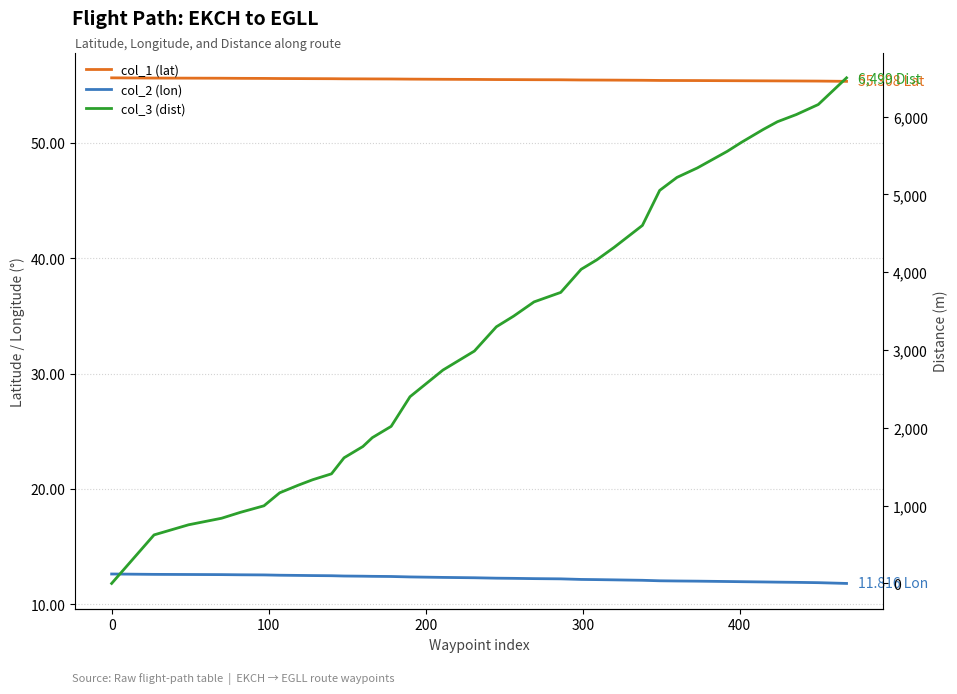

True or false: col_1 (lat) and col_3 (dist) cross at least once.

True